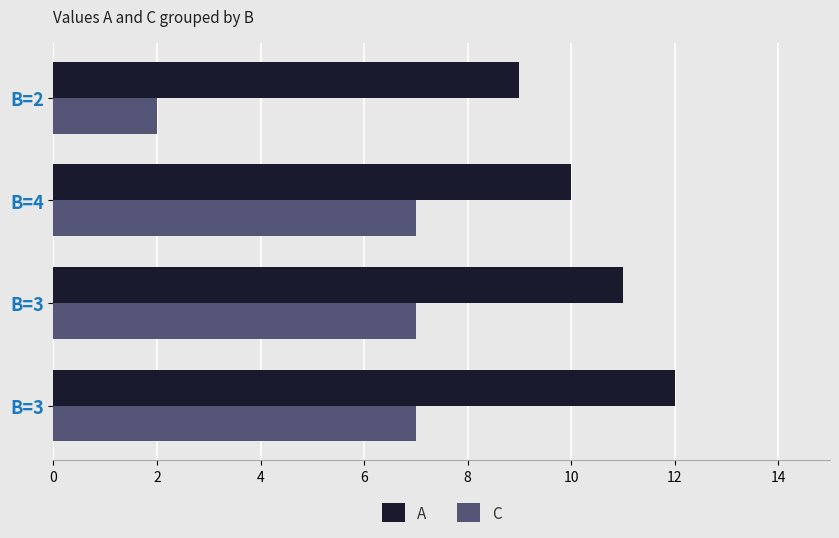

Which series has the widest spread of values?

C